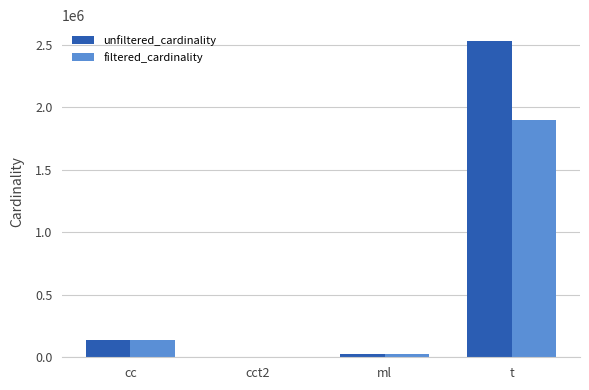

How many categories are shown in the chart?

4